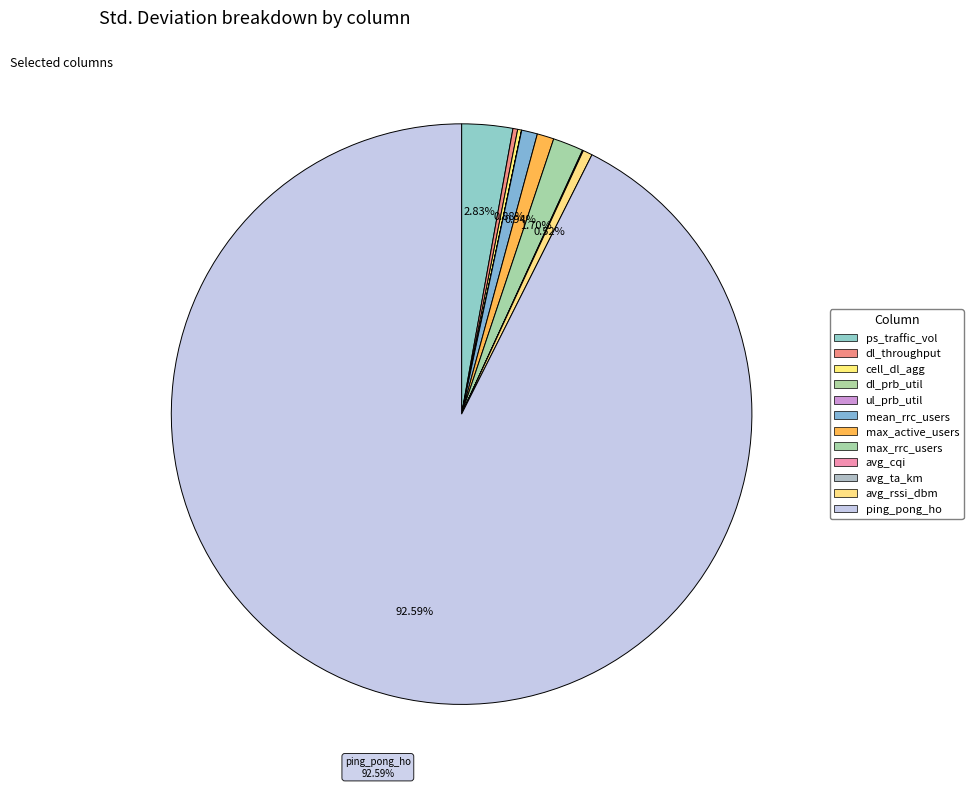

Which category has the smallest portion of the pie?

ul_prb_util_%